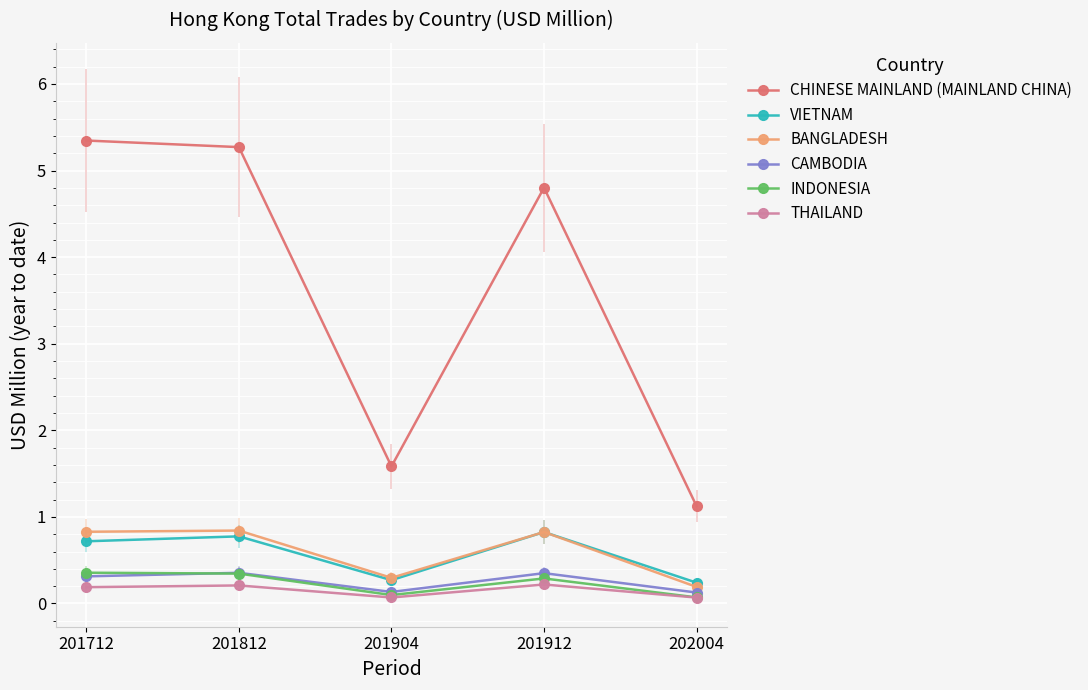

What is the maximum value for INDONESIA?

0.4